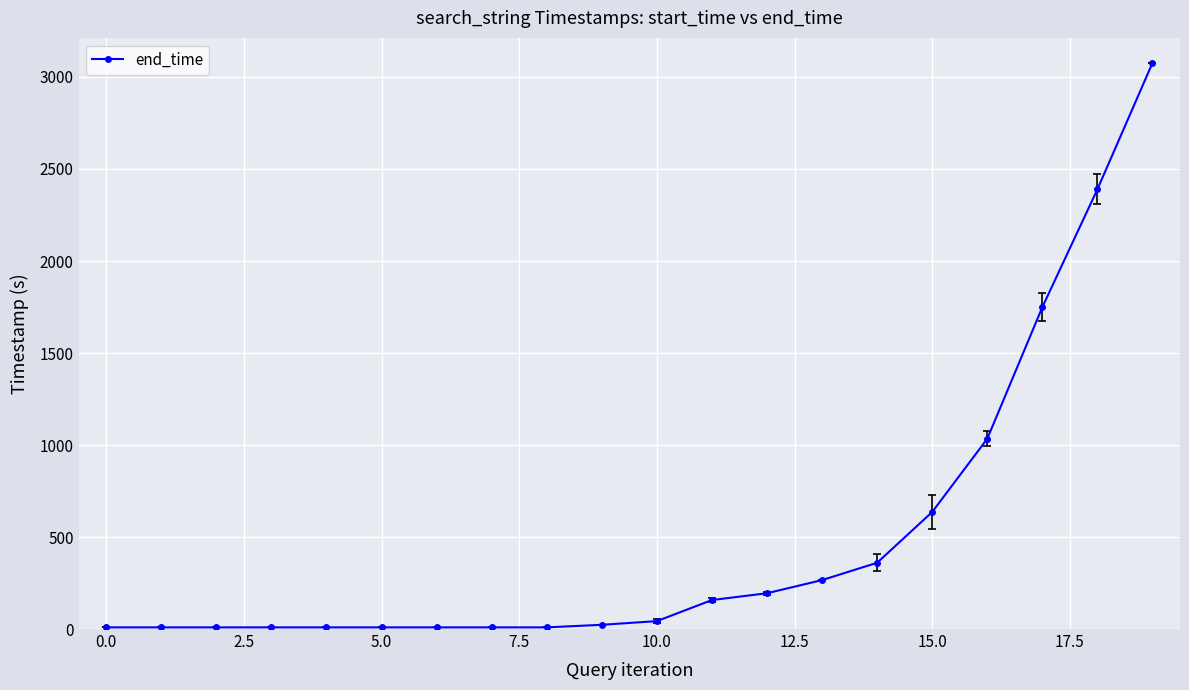

What is the difference between the second highest and minimum values?

2380.5